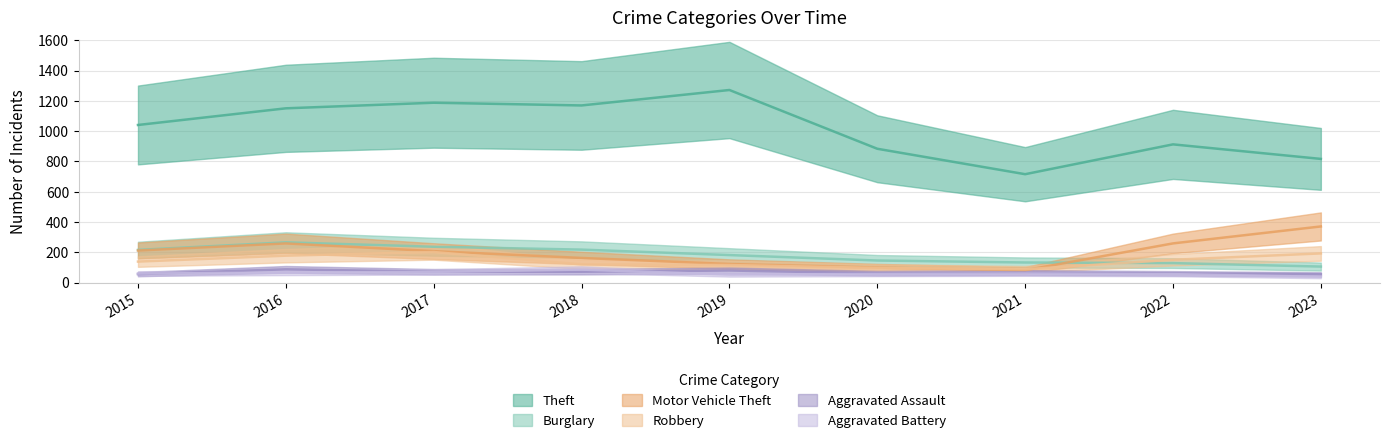

At how many categories does at least one series exceed 1031?

5